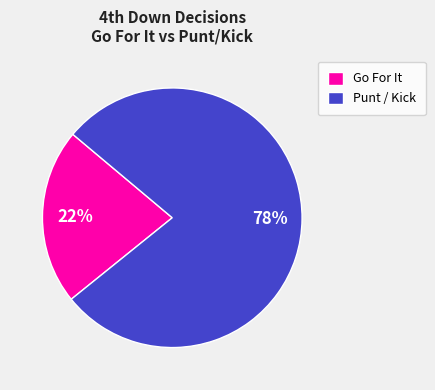

Between Go For It and Punt / Kick, which is larger?

Punt / Kick